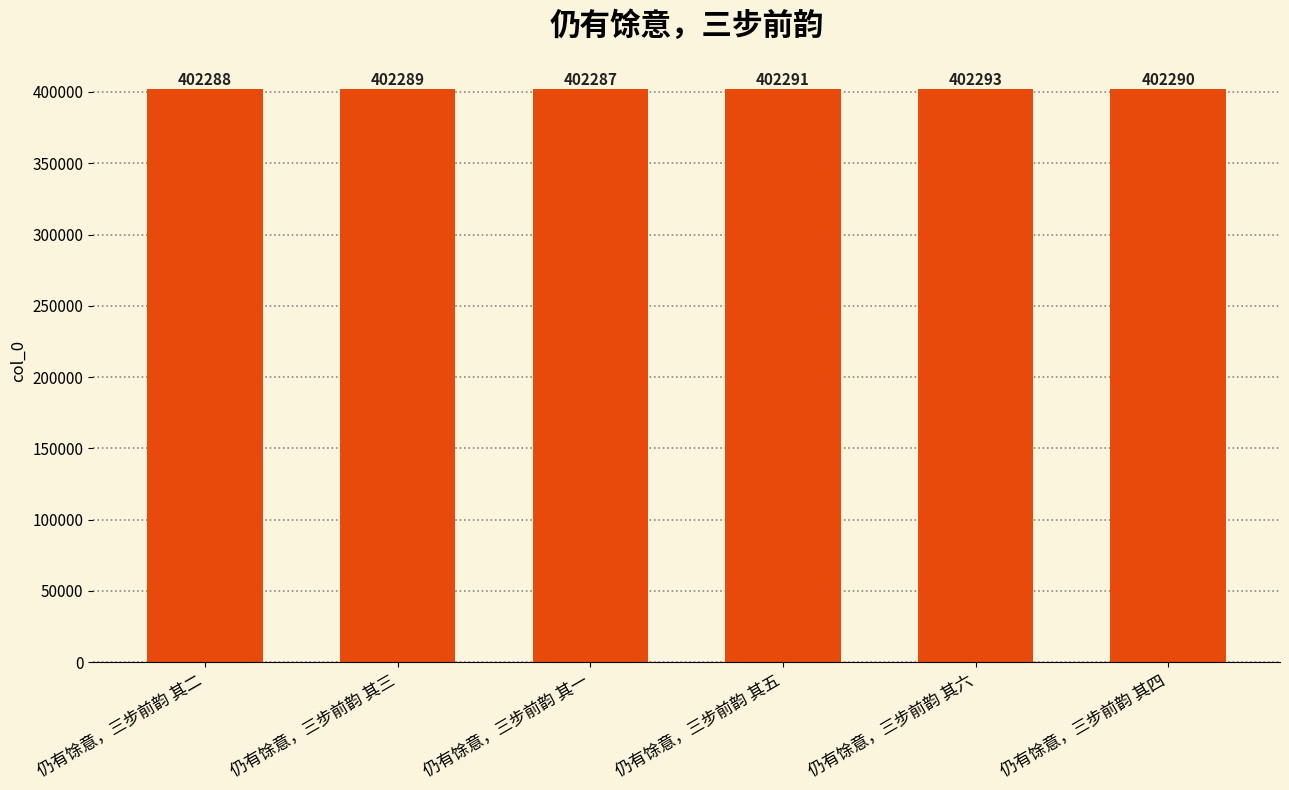

What is the label of the 1st bar from the right?

仍有馀意，三步前韵 其四